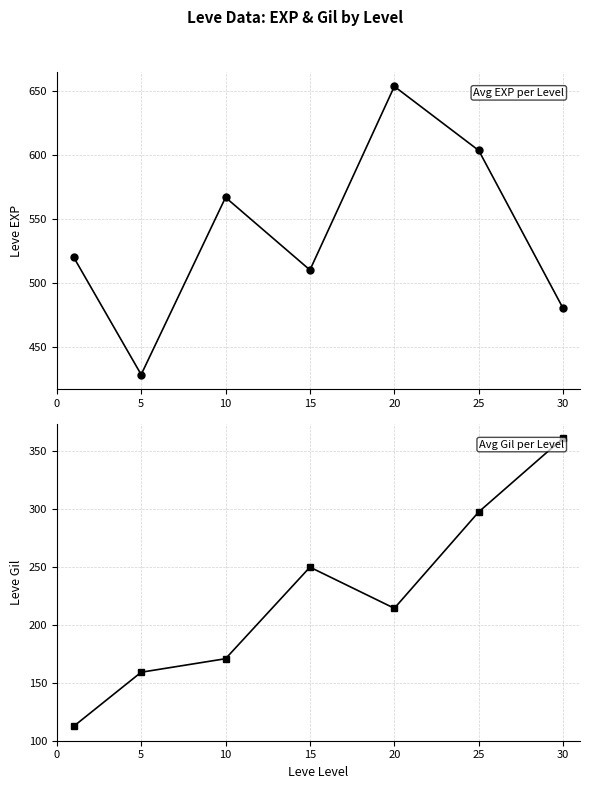

What is the value of the Leve EXP point at the 5th from the left?

653.3